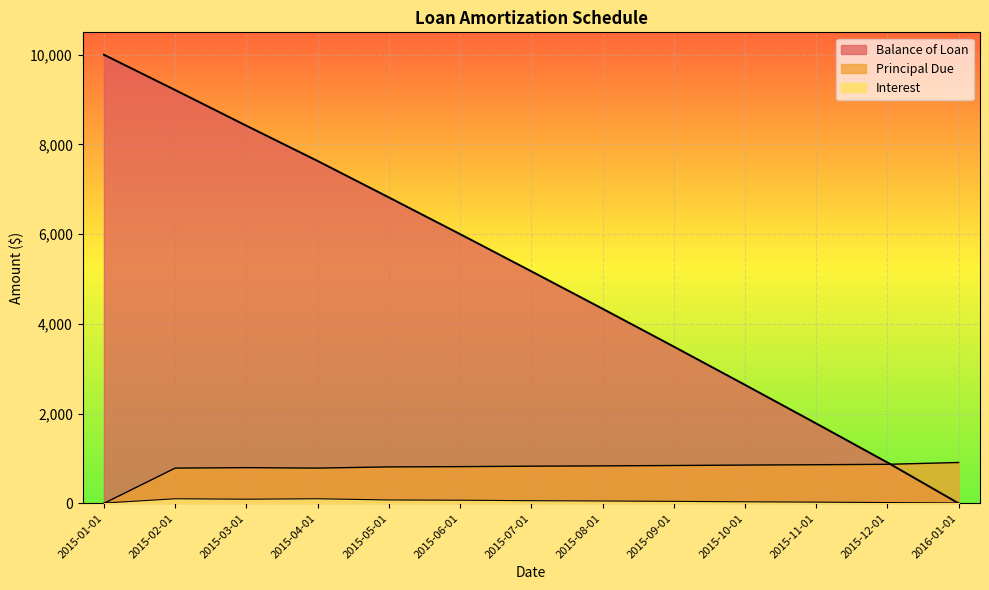

Is it true that Principal Due equals 812.4 at 2015-05-01?

True